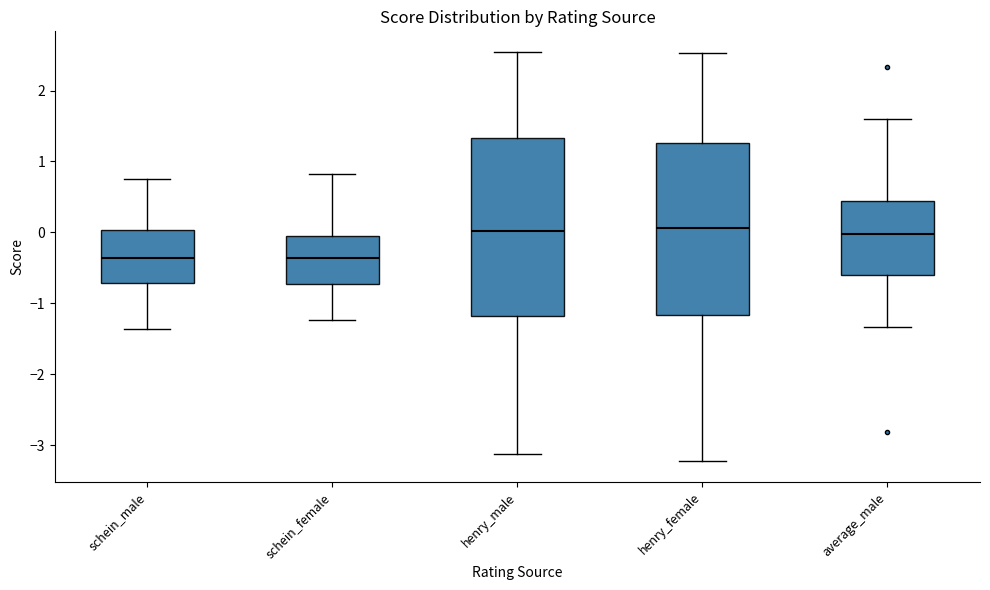

Where does the median line of the box for average_male sit on the y-axis? The values are not printed on the chart, so give them approximately, as read against the axis.

0.0